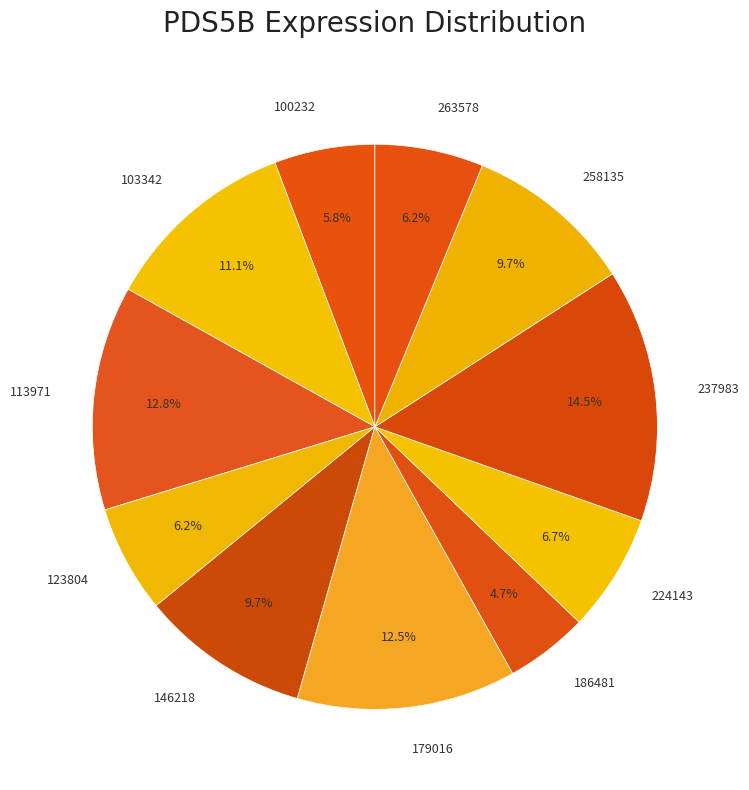

Which category has the biggest portion of the pie?

237983